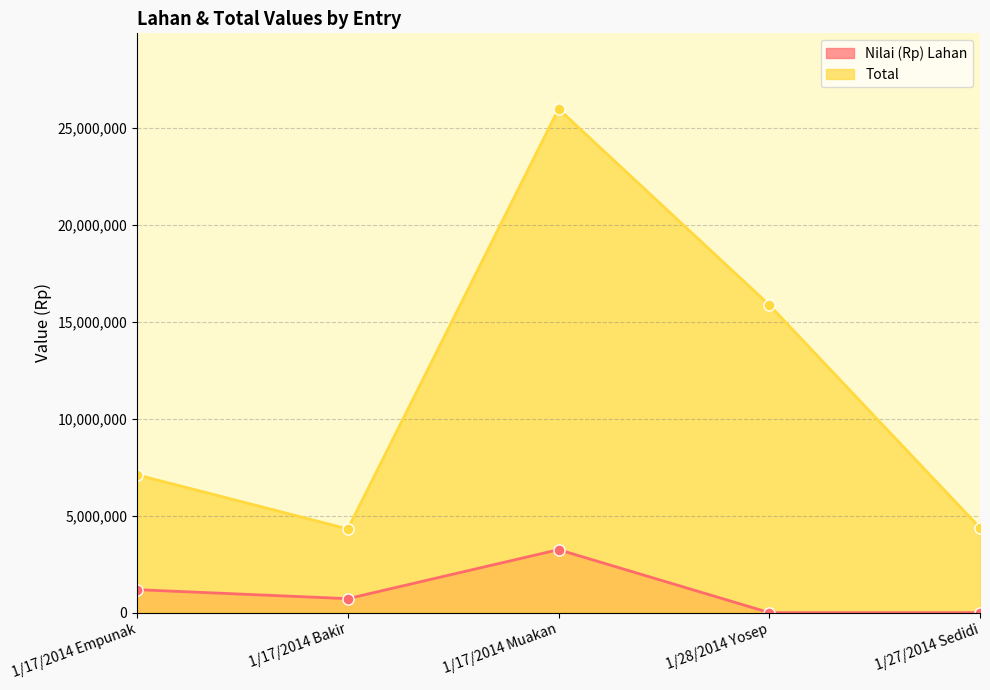

Which category has the lowest value across all series?

1/28/2014 Yosep